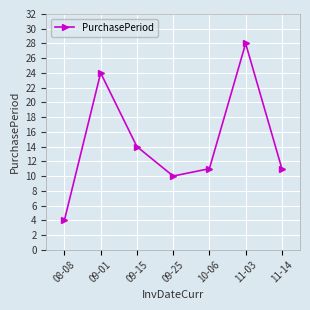

The chart shows a value of 4 at 08-08. True or false?

True